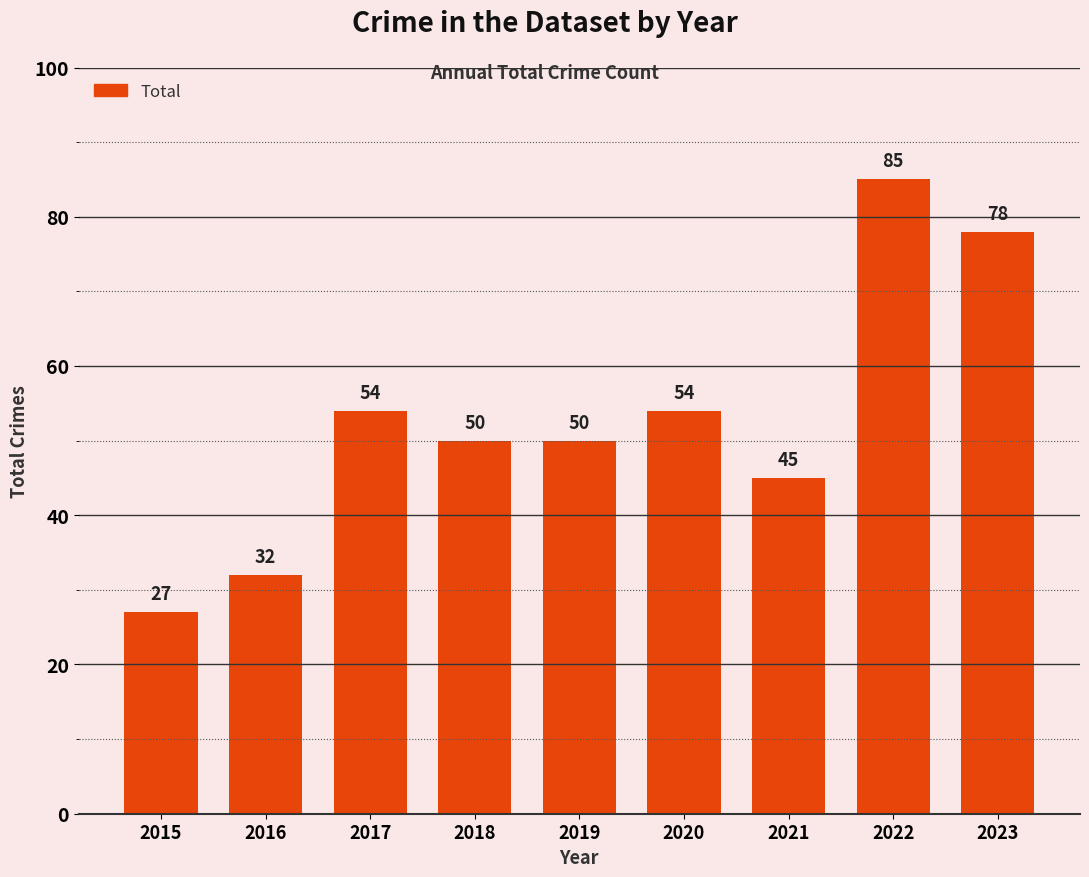

Reading left to right, transcribe all the data shown in this chart.

2015=27	2016=32	2017=54	2018=50	2019=50	2020=54	2021=45	2022=85	2023=78